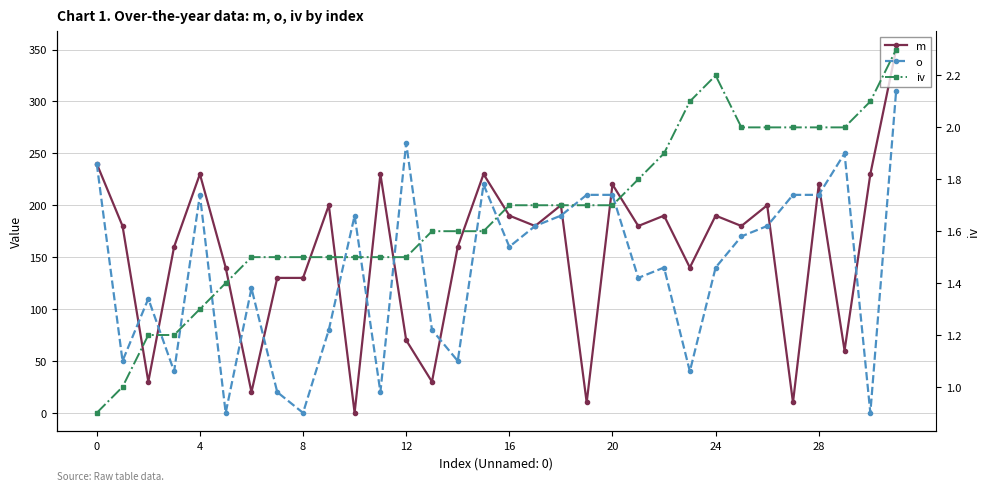

How many lines are shown in the chart?

3